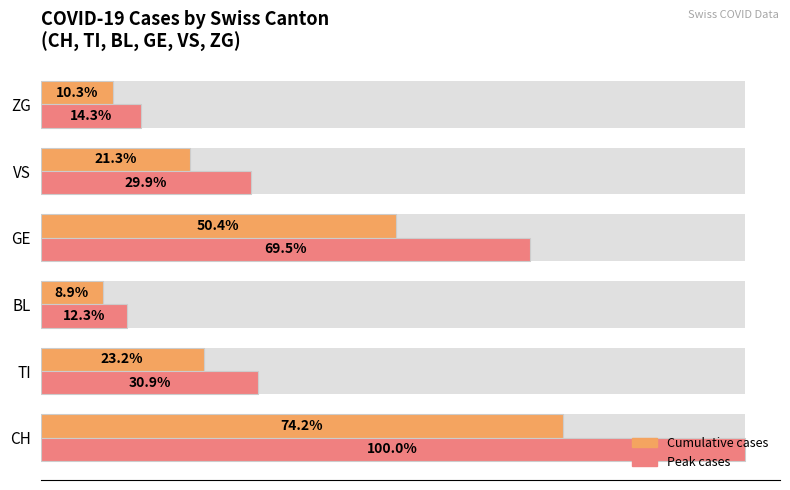

Between GE and VS, which series saw the biggest shift?

Peak cases